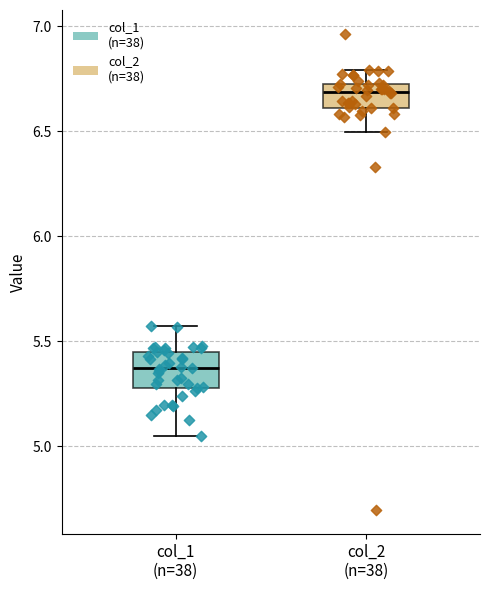

Where is the upper edge of the box for col_1 (n=38) on the y-axis? The values are not printed on the chart, so give them approximately, as read against the axis.

5.45